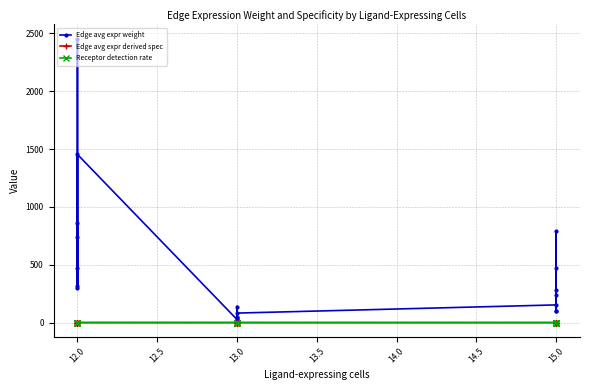

What are all the series names shown in the legend?

Edge avg expr weight, Edge avg expr derived spec, Receptor detection rate